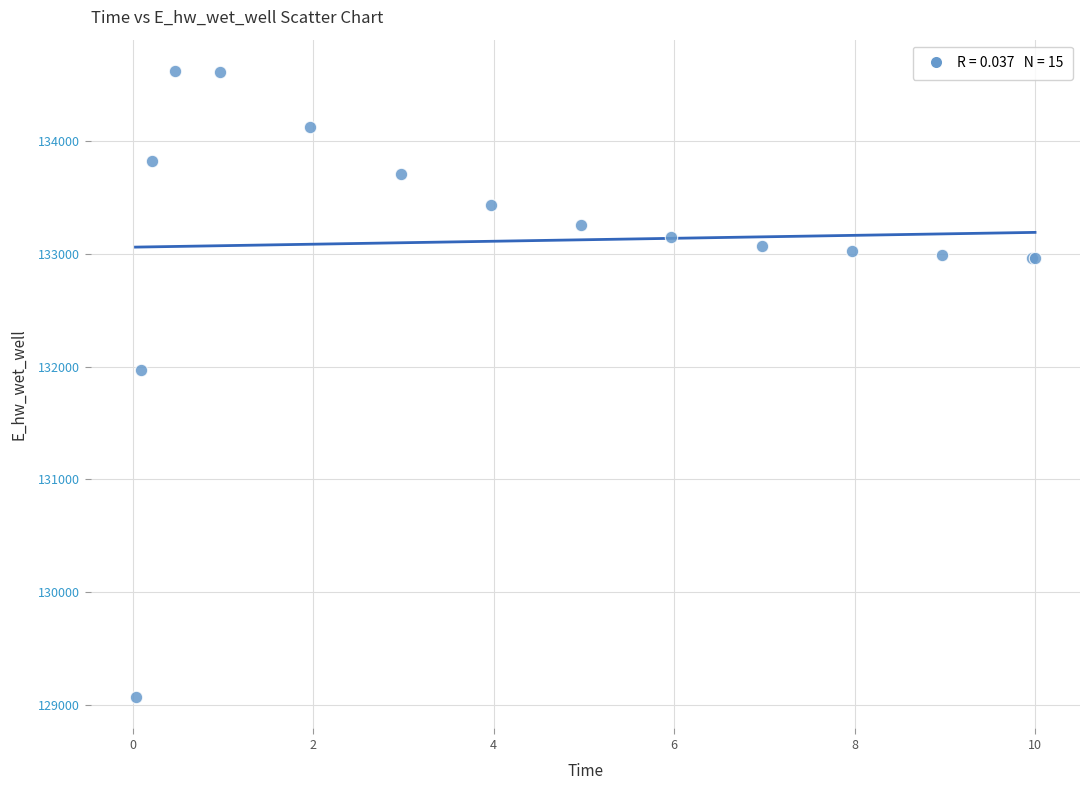

What Y value in the scatter plot is closest to 131846?

131966.9